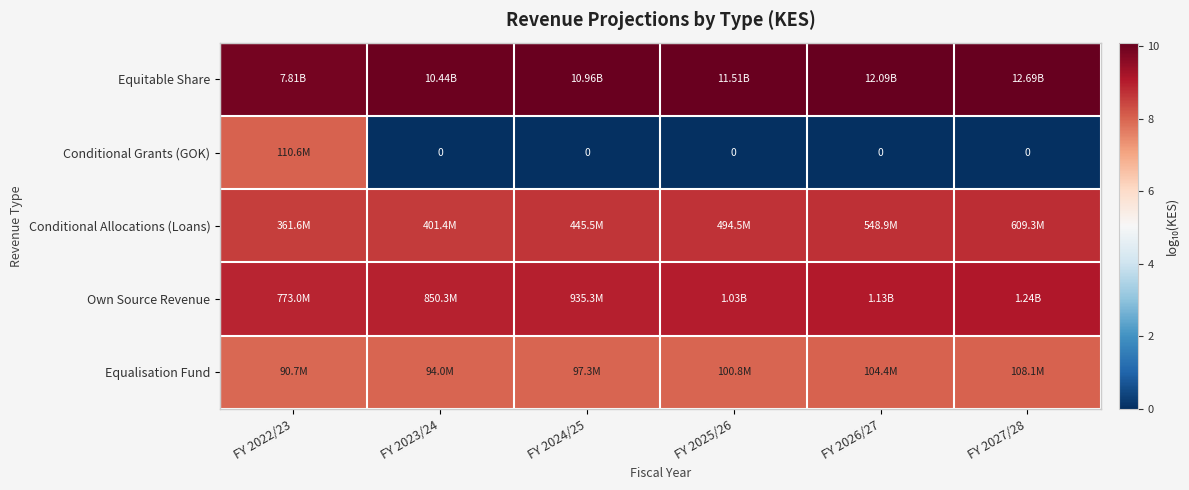

What is the sum of all Equitable Share values?

60.2